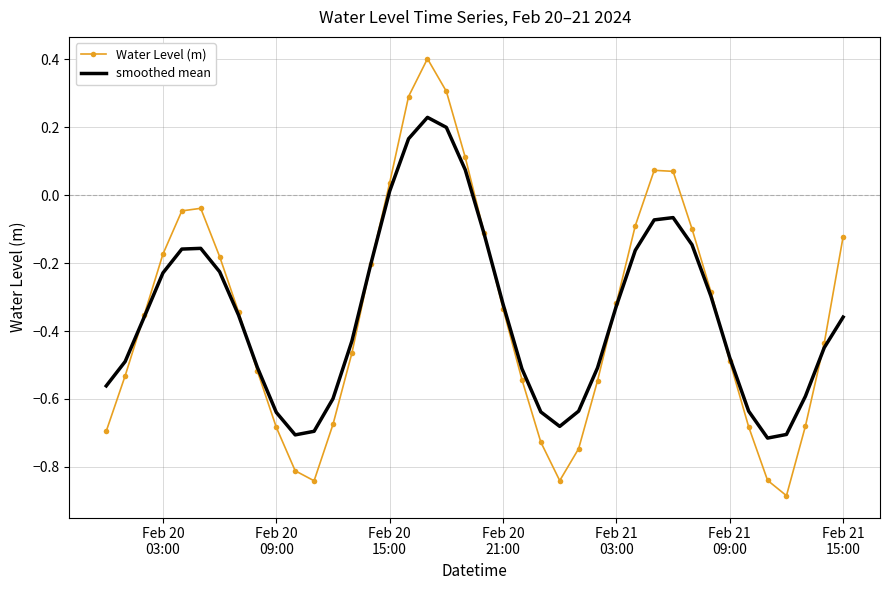

What is the maximum value shown in the chart?

0.4